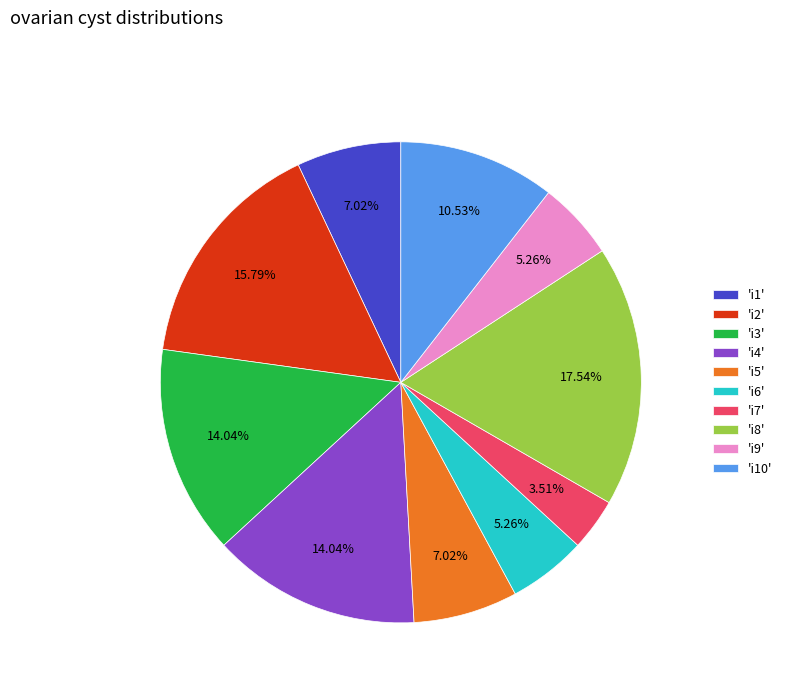

Is there any slice that represents more than half of the pie?

No